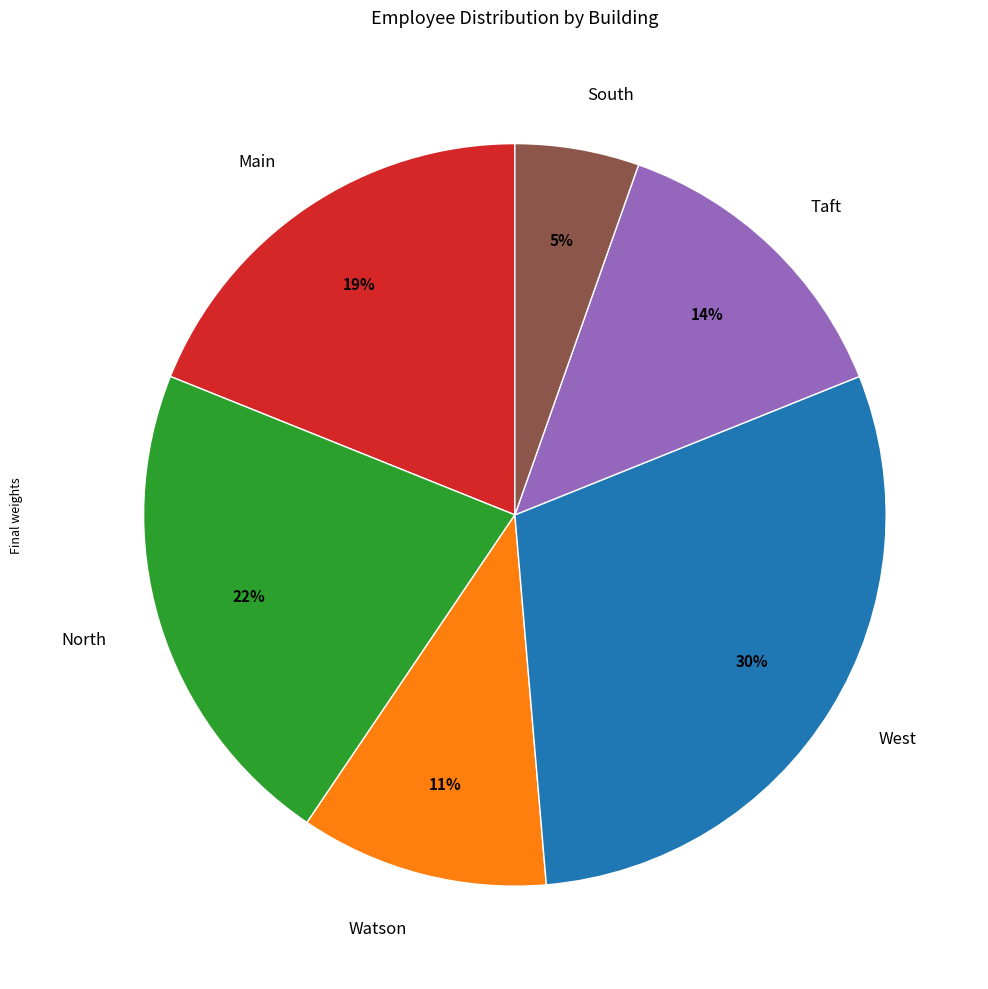

What percentage is the North slice, to the nearest percent?

22%